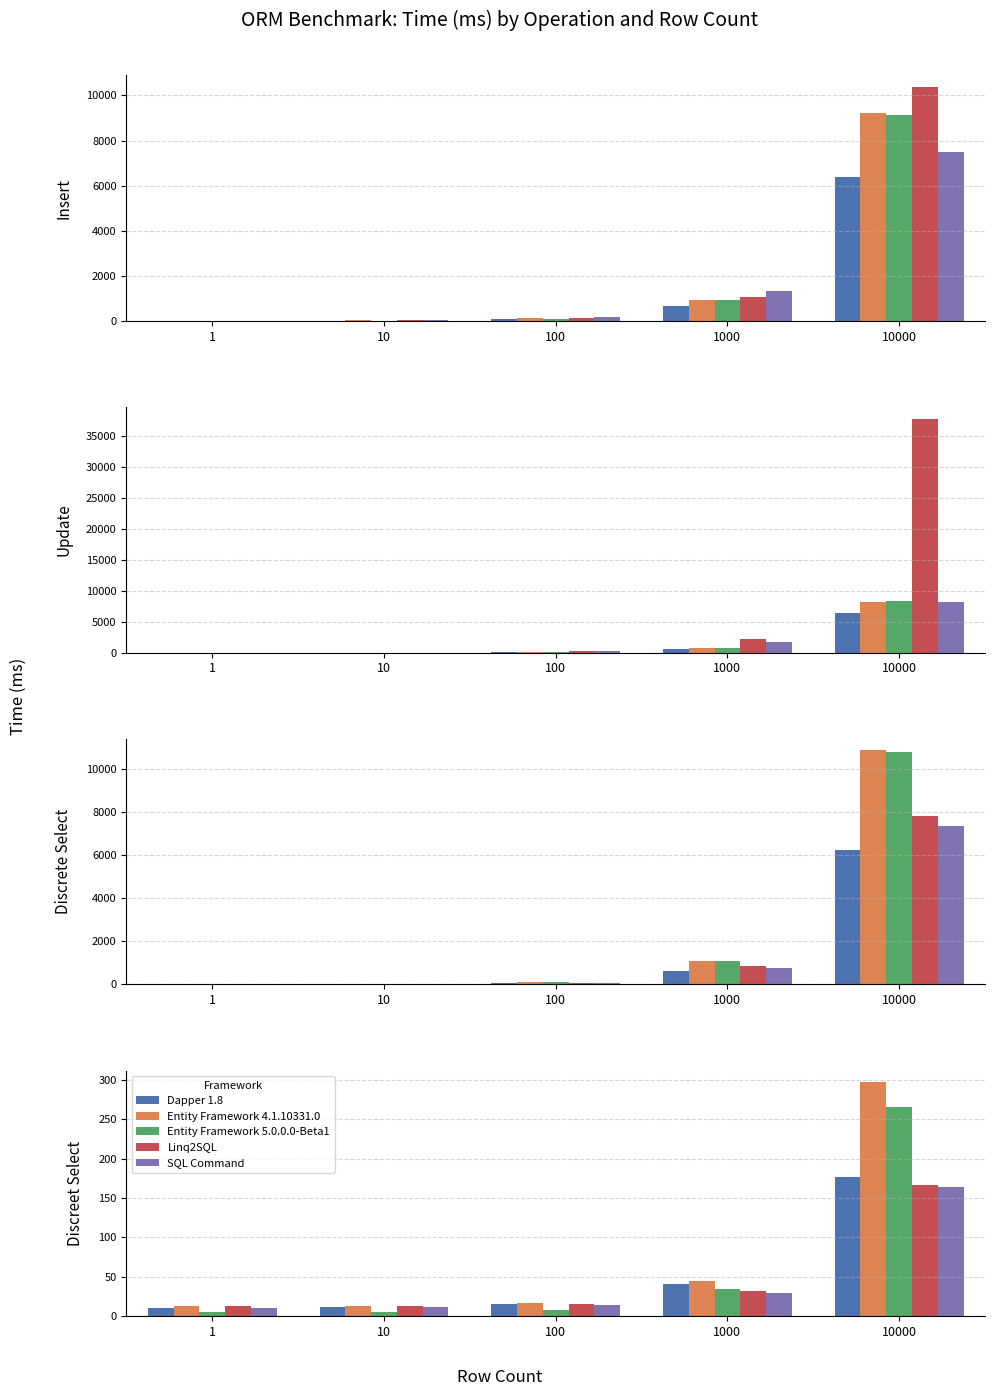

The value of Linq2SQL at 10000 is 166.0. True or false?

True